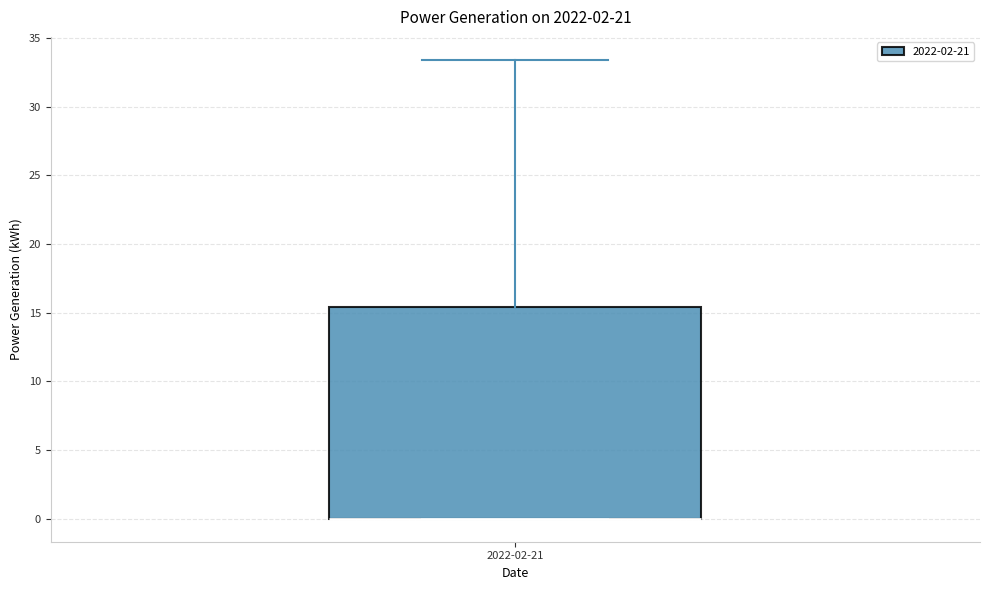

Read this box plot against the y-axis: the position of the median line, the range covered by the box, and the ends of both whiskers. The values are not printed on the chart, so give them approximately, as read against the axis.

median 0.0 (drawn on the box's lower edge), box 0.0 to 15.5, whiskers 0.0 to 33.5